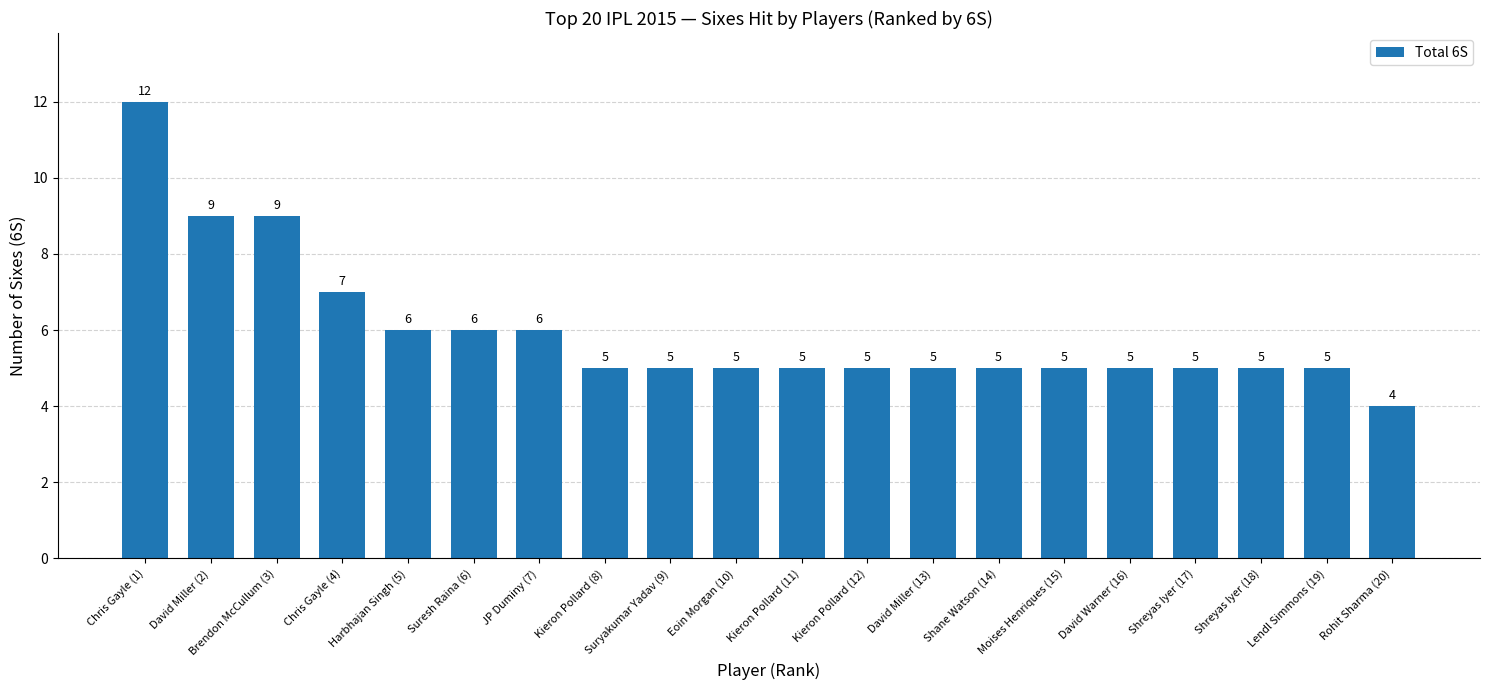

Which has a higher value, Rohit Sharma (20) or Suresh Raina (6)?

Suresh Raina (6)